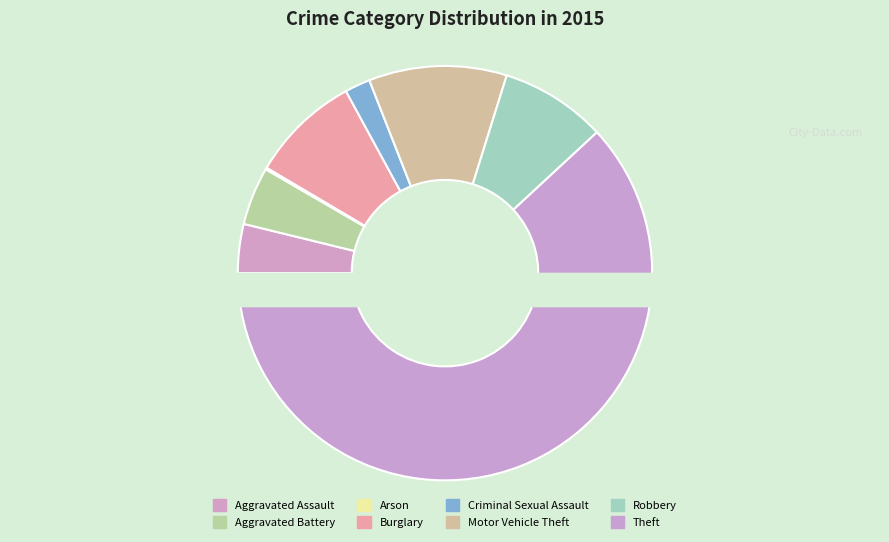

Which category accounts for the majority?

Theft